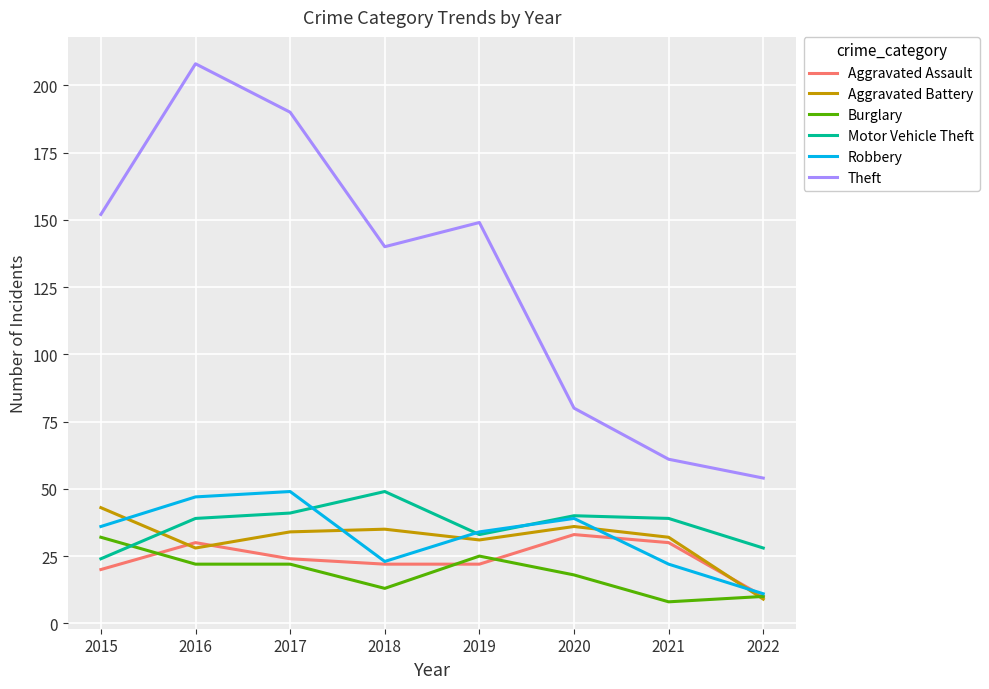

Reading left to right, list all the values displayed in this chart.

Aggravated Assault: 2015=20	2016=30	2017=24	2018=22	2019=22	2020=33	2021=30	2022=10
Aggravated Battery: 2015=43	2016=28	2017=34	2018=35	2019=31	2020=36	2021=32	2022=9
Burglary: 2015=32	2016=22	2017=22	2018=13	2019=25	2020=18	2021=8	2022=10
Motor Vehicle Theft: 2015=24	2016=39	2017=41	2018=49	2019=33	2020=40	2021=39	2022=28
Robbery: 2015=36	2016=47	2017=49	2018=23	2019=34	2020=39	2021=22	2022=11
Theft: 2015=152	2016=208	2017=190	2018=140	2019=149	2020=80	2021=61	2022=54